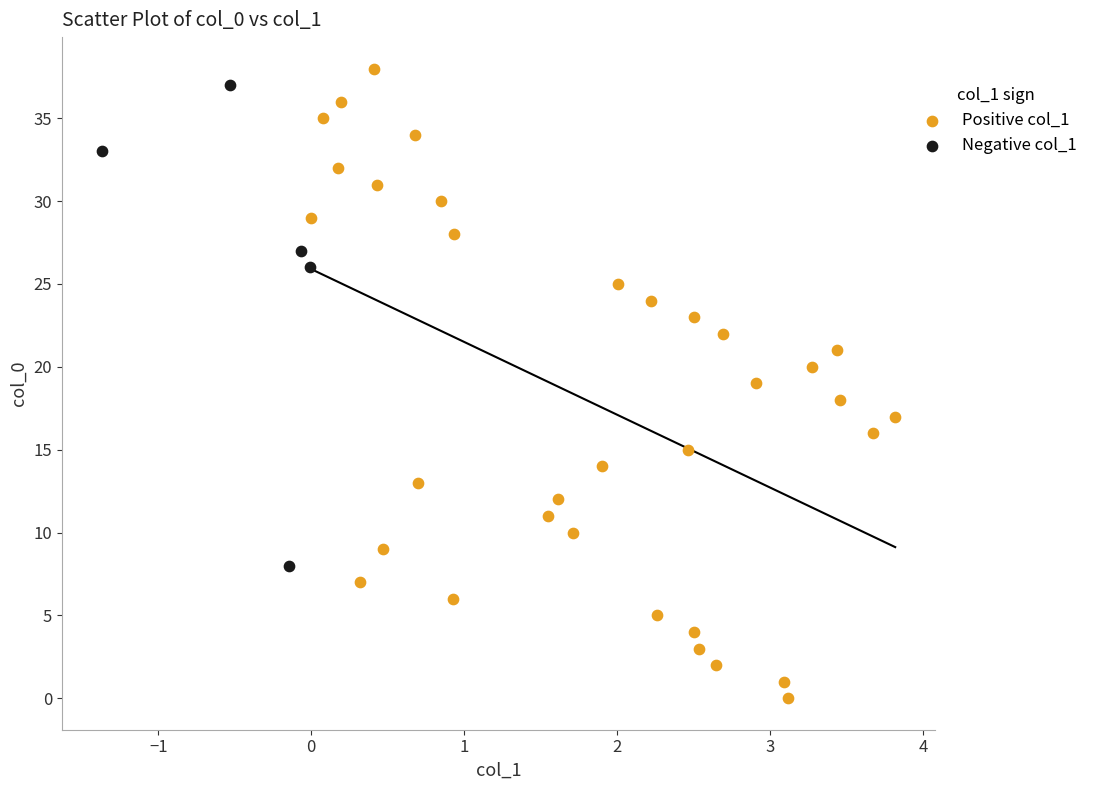

Which series contains the lowest Y value?

Positive col_1